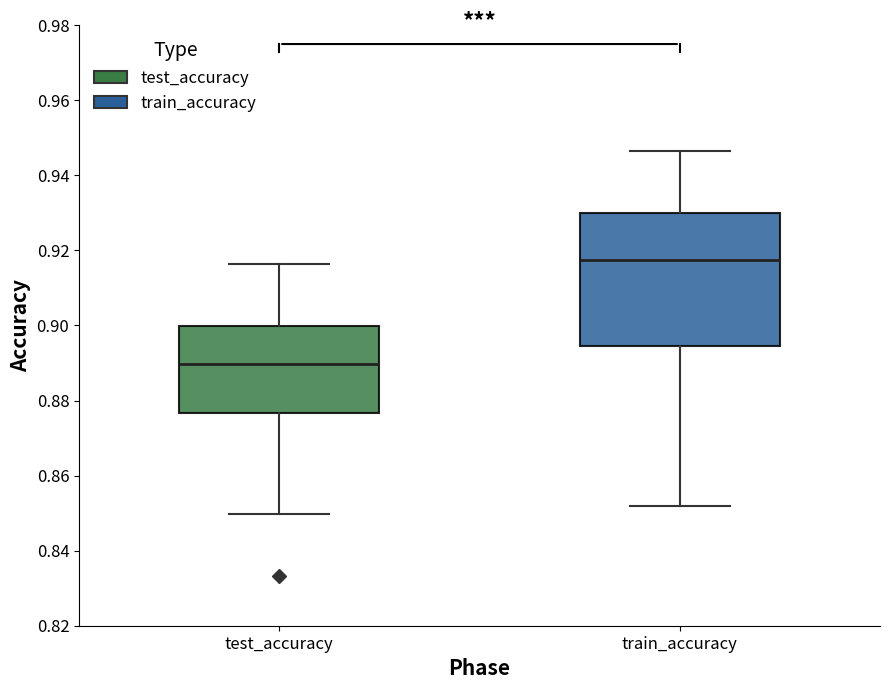

Which box has the lowest median line?

test_accuracy